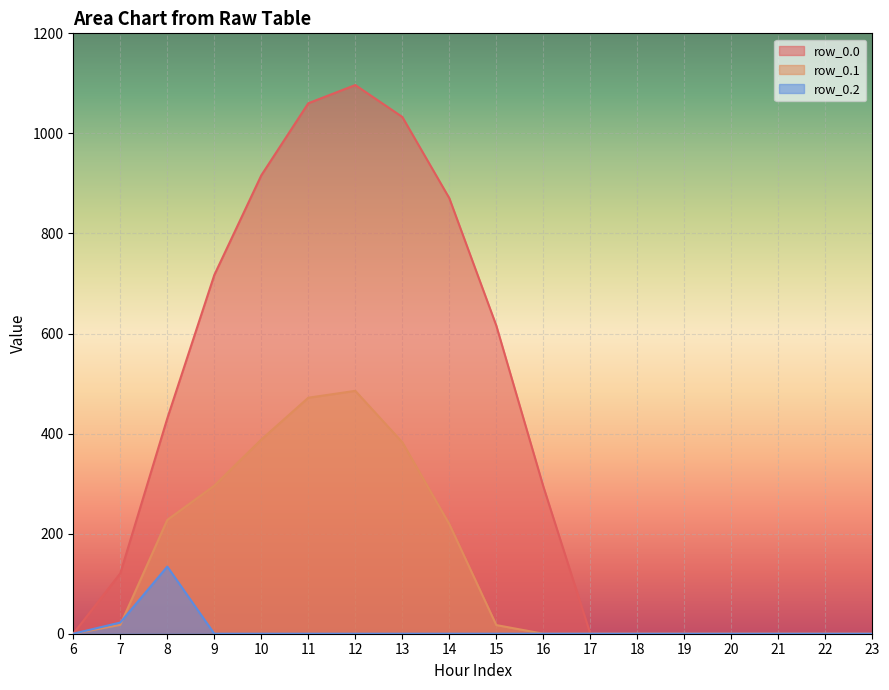

What is the spread (max minus min) of values at 15?

615.9